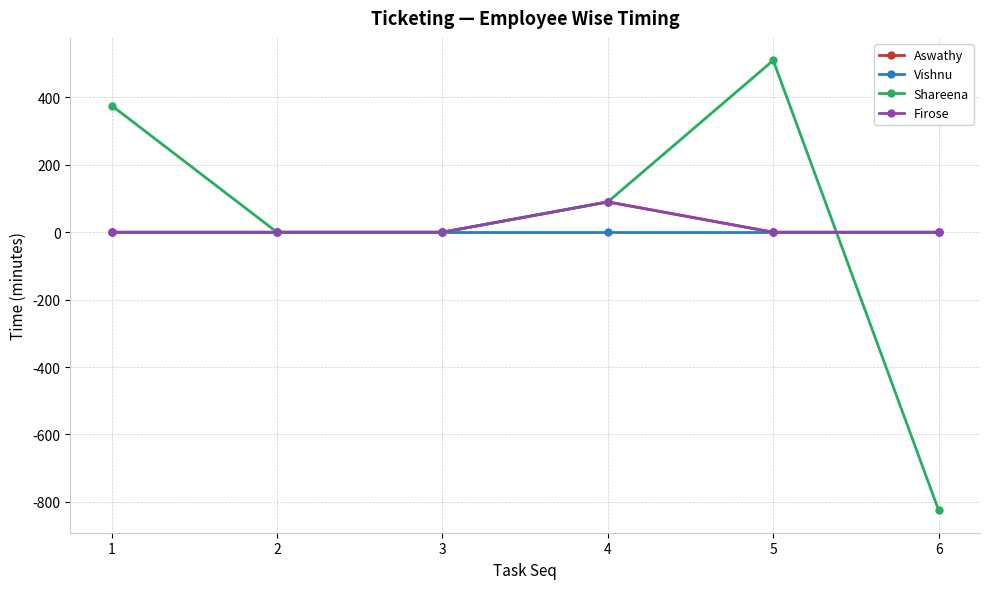

Is it true that Shareena equals -825.0 at 6?

True